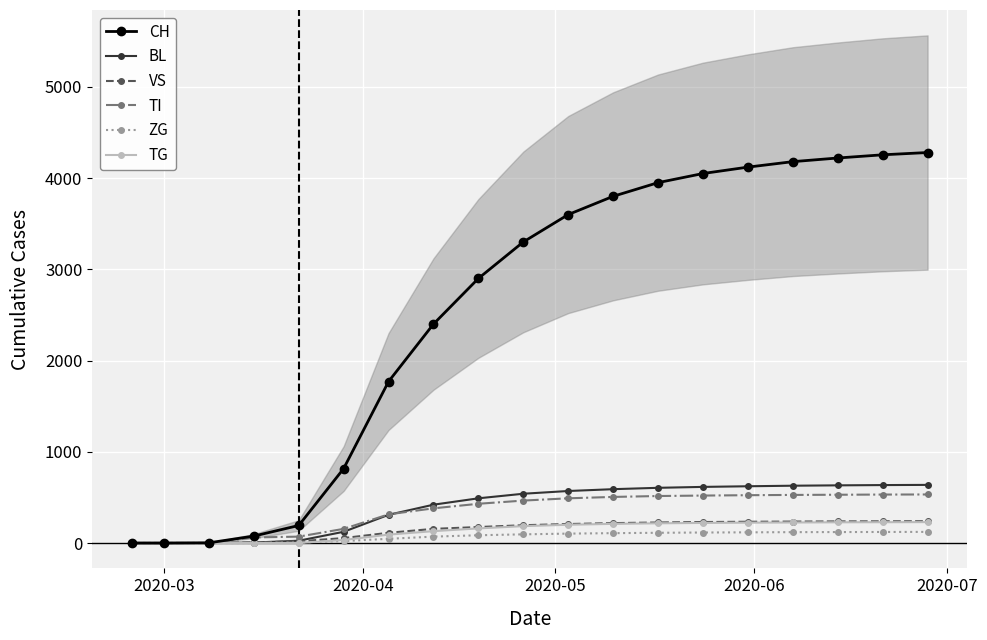

What is the highest value of the TG series?

229